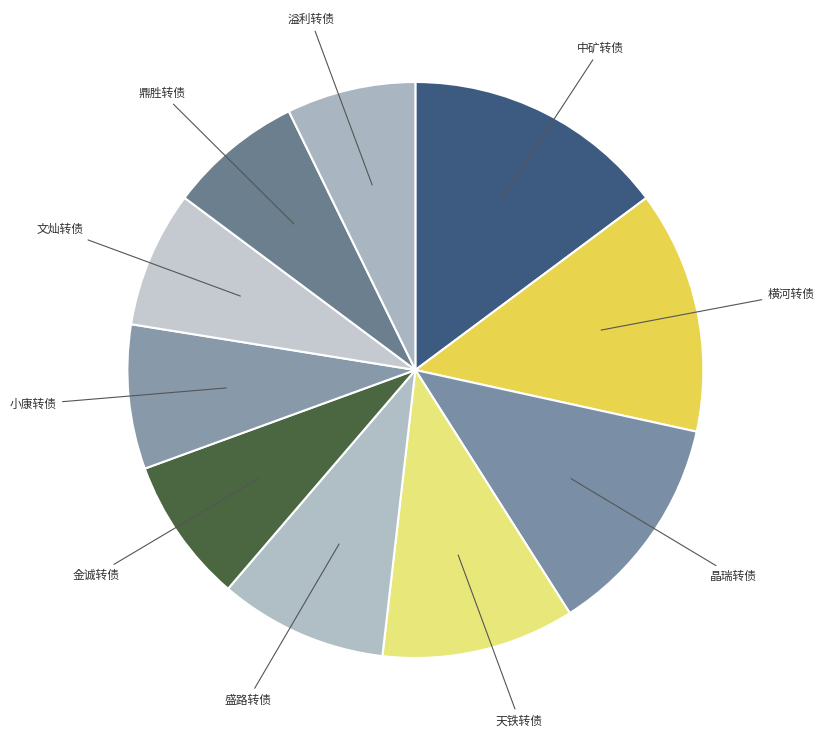

Count the number of slices in the pie.

10